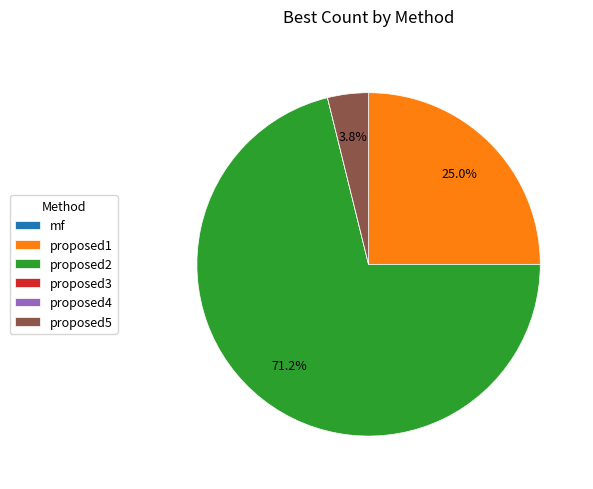

Which category has the biggest portion of the pie?

proposed2